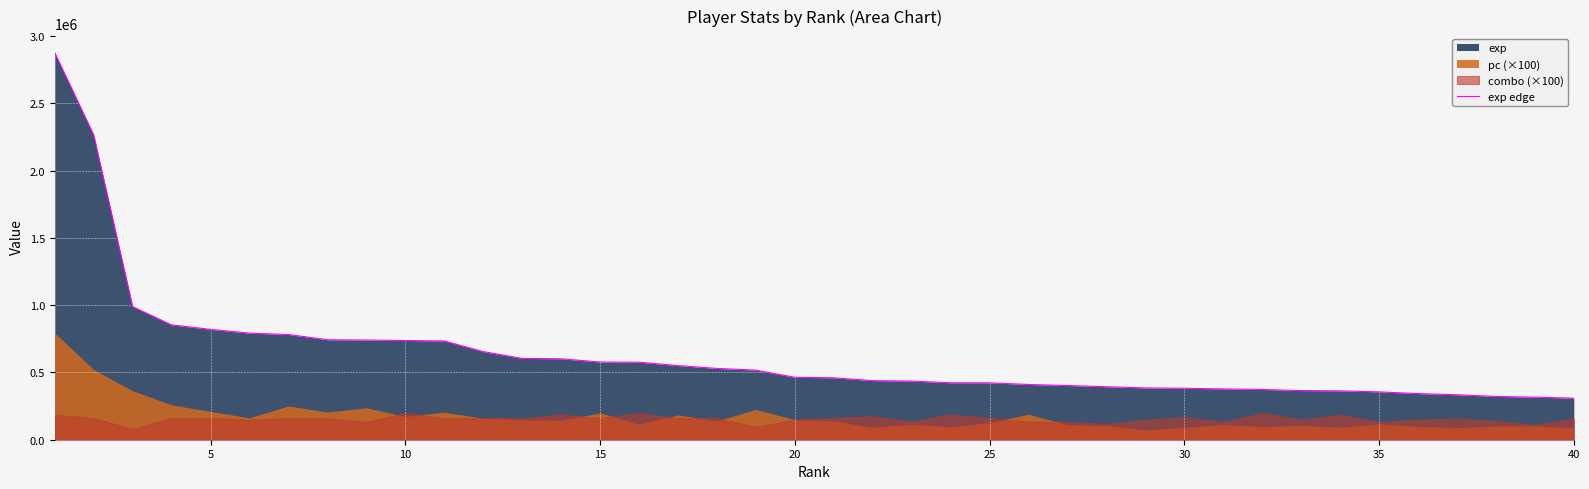

What is the highest value of the exp edge series?

2876512